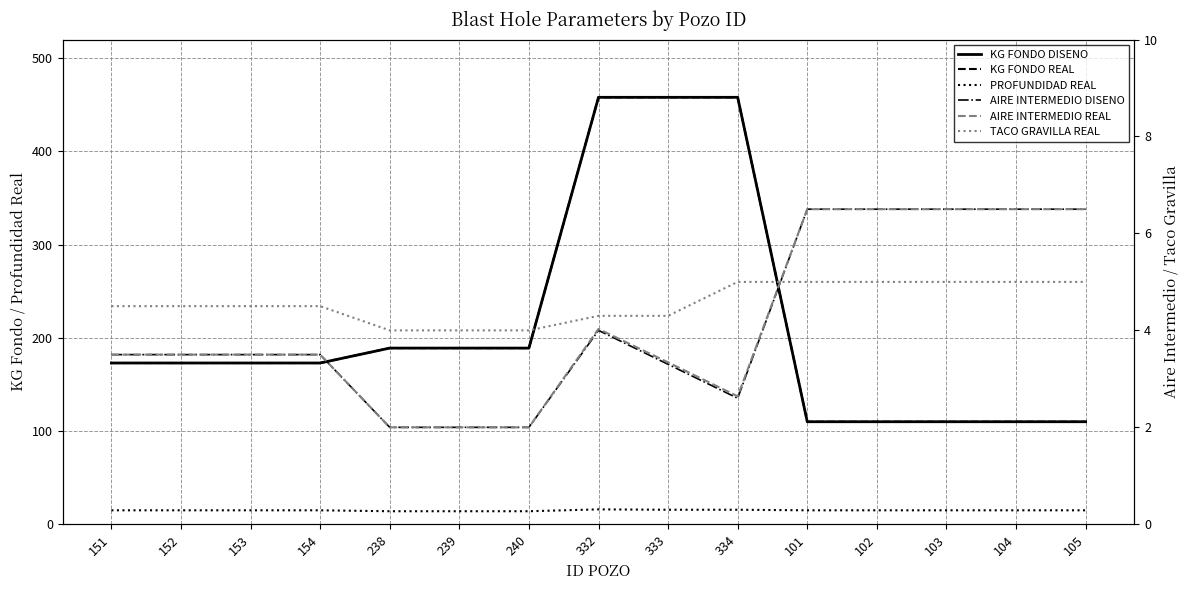

Reading left to right, what are all the values shown in this chart?

KG FONDO DISENO: 151=173.0	152=173.0	153=173.0	154=173.0	238=189.0	239=189.0	240=189.0	332=458.0	333=458.0	334=458.0	101=110.0	102=110.0	103=110.0	104=110.0	105=110.0
KG FONDO REAL: 151=173.0	152=173.0	153=173.0	154=173.0	238=189.0	239=189.0	240=189.0	332=458.0	333=458.0	334=458.0	101=110.0	102=110.0	103=110.0	104=110.0	105=110.0
PROFUNDIDAD REAL: 151=15.0	152=15.0	153=15.0	154=15.0	238=14.0	239=14.0	240=14.0	332=16.0	333=15.6	334=15.6	101=15.0	102=15.0	103=15.0	104=15.0	105=15.0
AIRE INTERMEDIO DISENO: 151=3.5	152=3.5	153=3.5	154=3.5	238=2.0	239=2.0	240=2.0	332=4.0	333=3.3	334=2.6	101=6.5	102=6.5	103=6.5	104=6.5	105=6.5
AIRE INTERMEDIO REAL: 151=3.5	152=3.5	153=3.5	154=3.5	238=2.0	239=2.0	240=2.0	332=4.0	333=3.3	334=2.6	101=6.5	102=6.5	103=6.5	104=6.5	105=6.5
TACO GRAVILLA REAL: 151=4.5	152=4.5	153=4.5	154=4.5	238=4.0	239=4.0	240=4.0	332=4.3	333=4.3	334=5.0	101=5.0	102=5.0	103=5.0	104=5.0	105=5.0